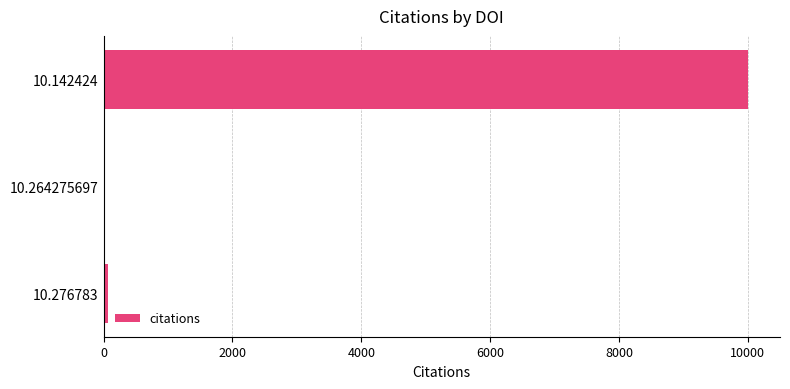

What is the maximum value shown in the chart?

9999